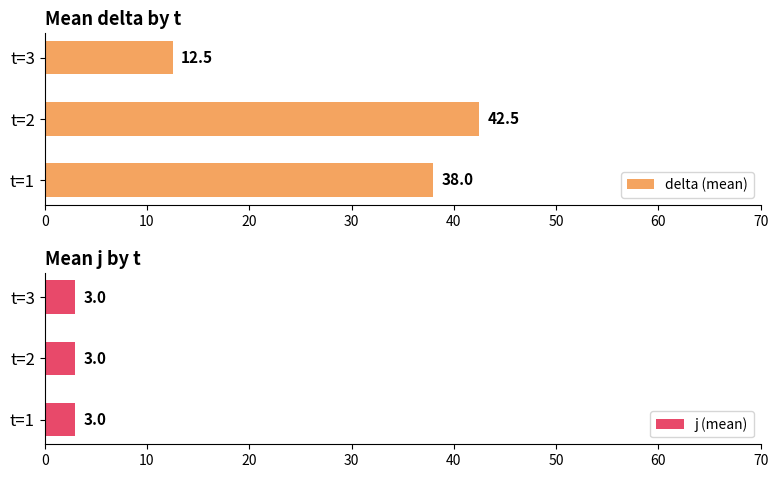

The value of delta (mean) at t=3 is 7.3. True or false?

False